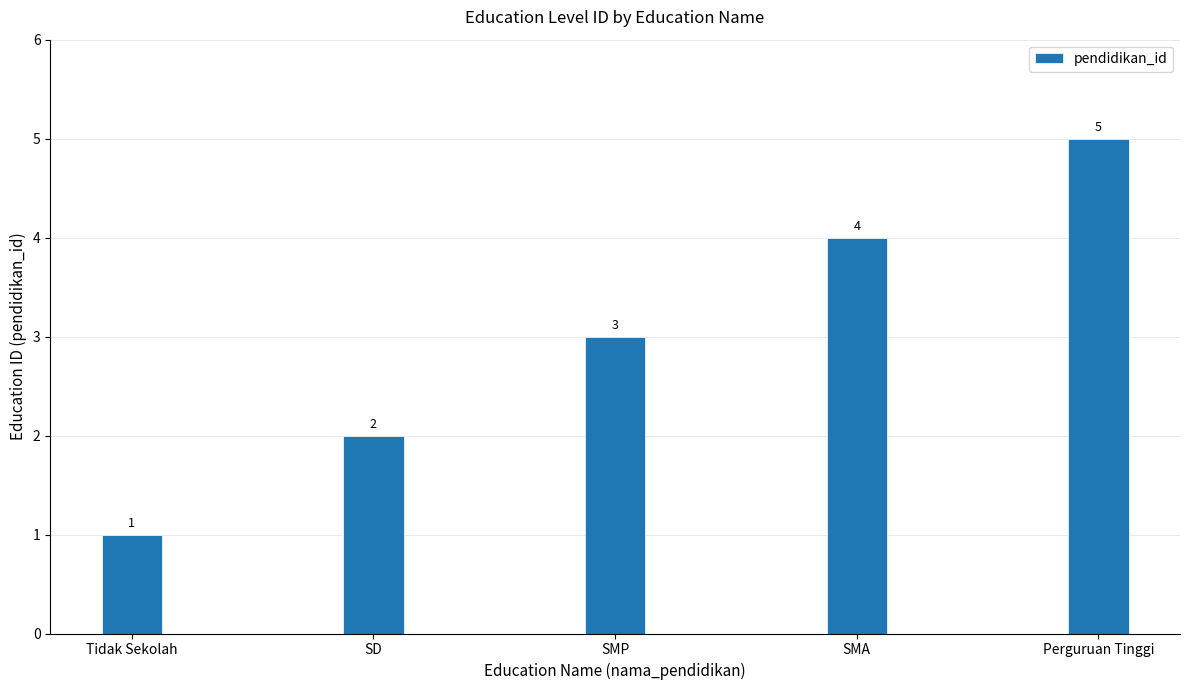

How many data points are less than 3?

2